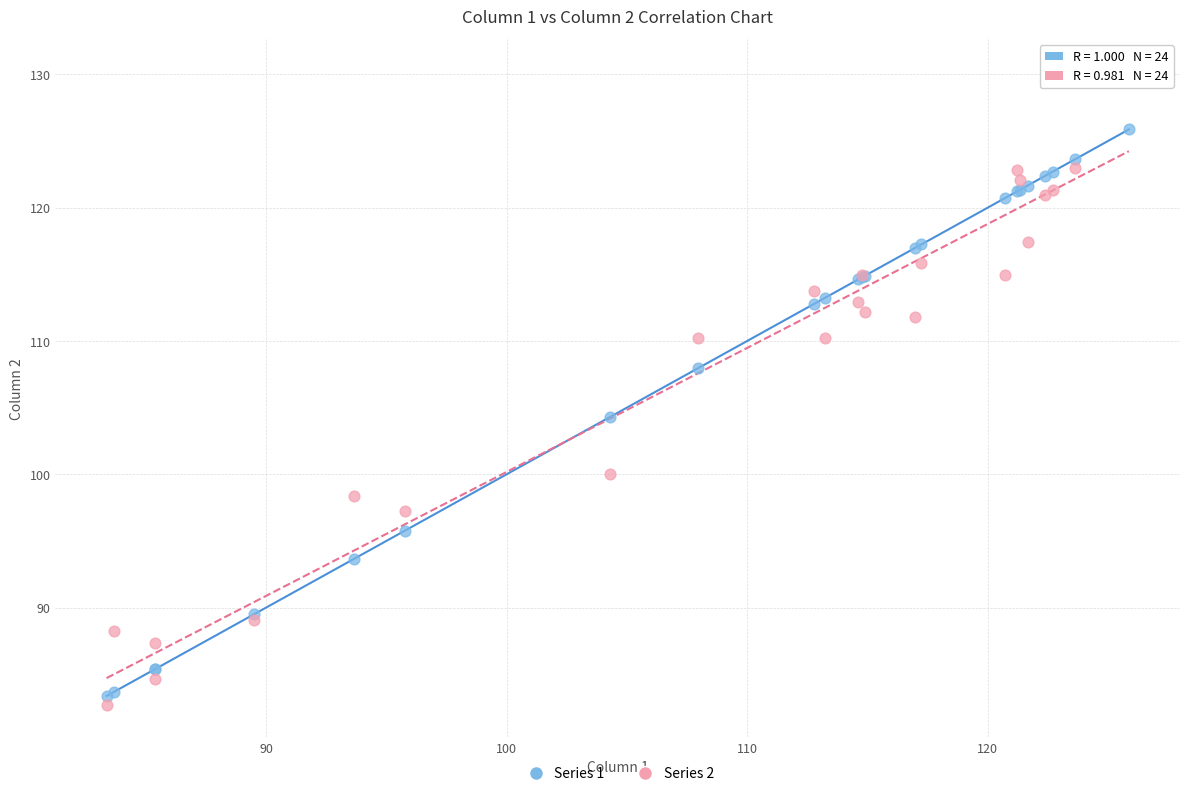

Which series reaches the maximum Y coordinate?

Series 2